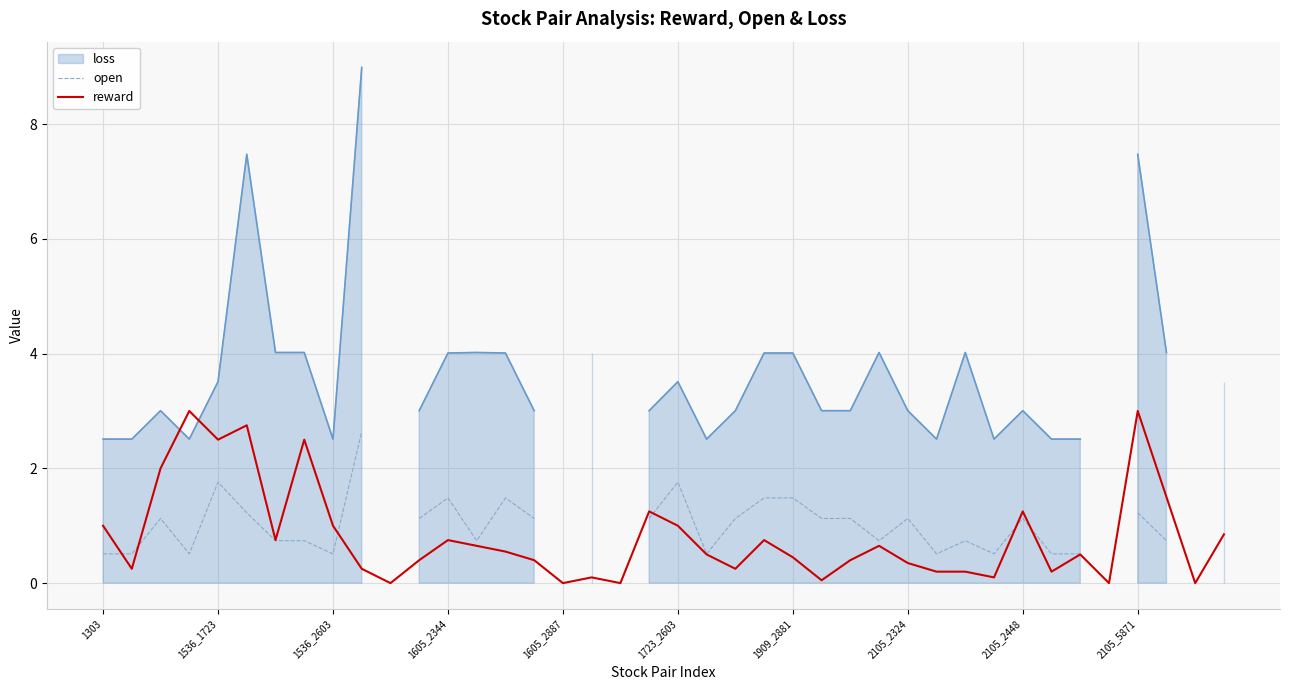

What is the maximum value for reward?

3.0